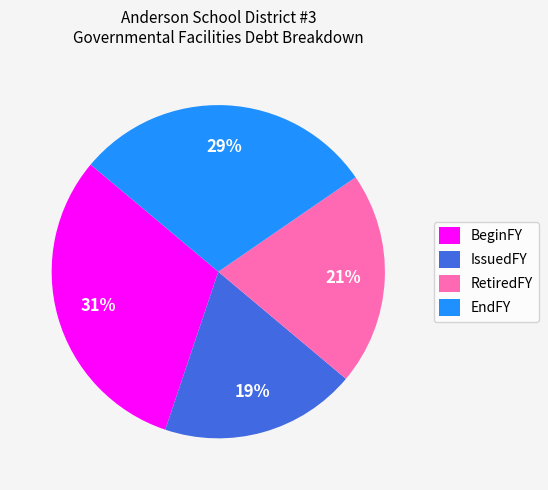

Combined, do EndFY and IssuedFY account for over 50%?

No